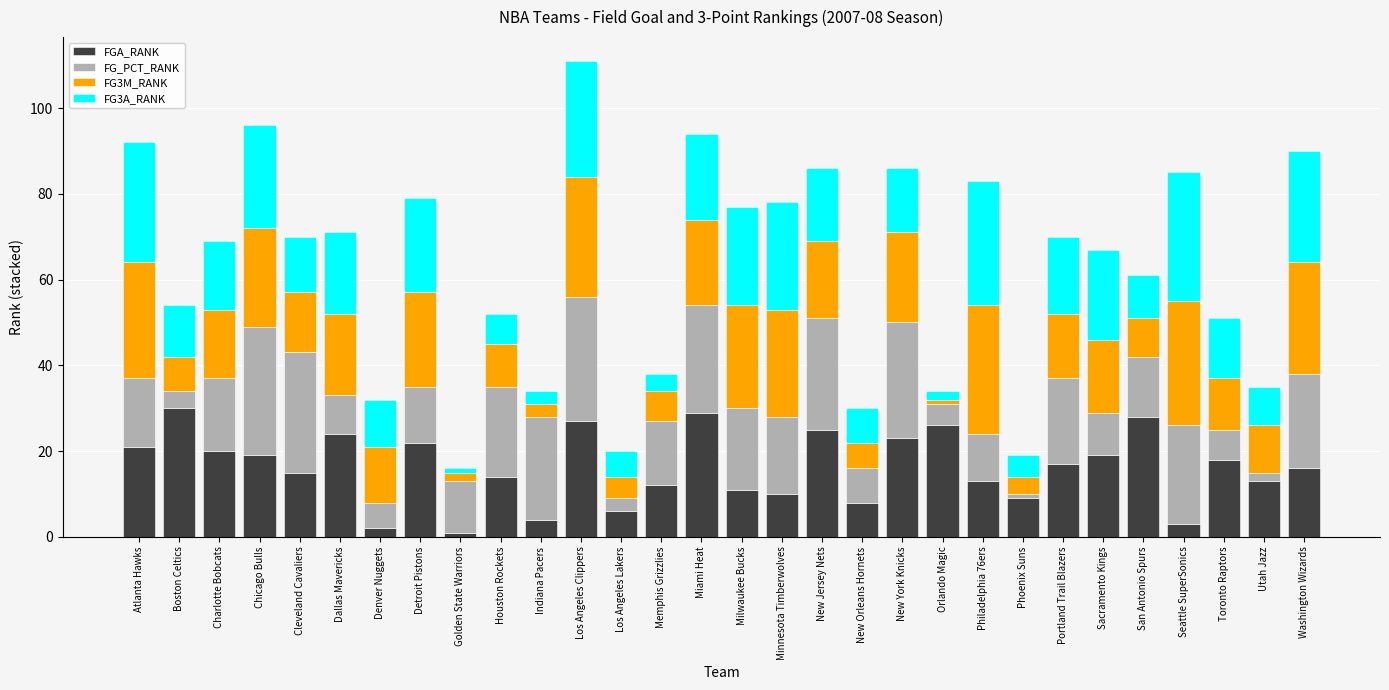

Are the bars grouped side by side (vs. stacked)?

No